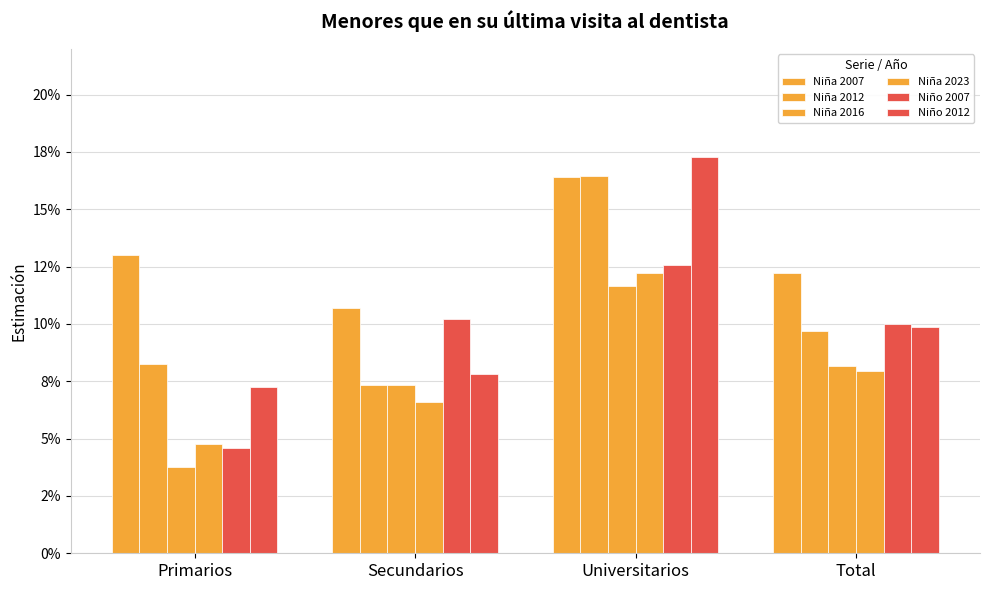

What is the sum of all Niña 2012 values?

0.4